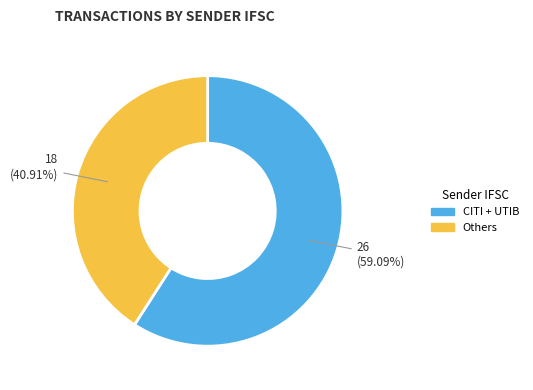

Is there a majority slice in this chart?

Yes